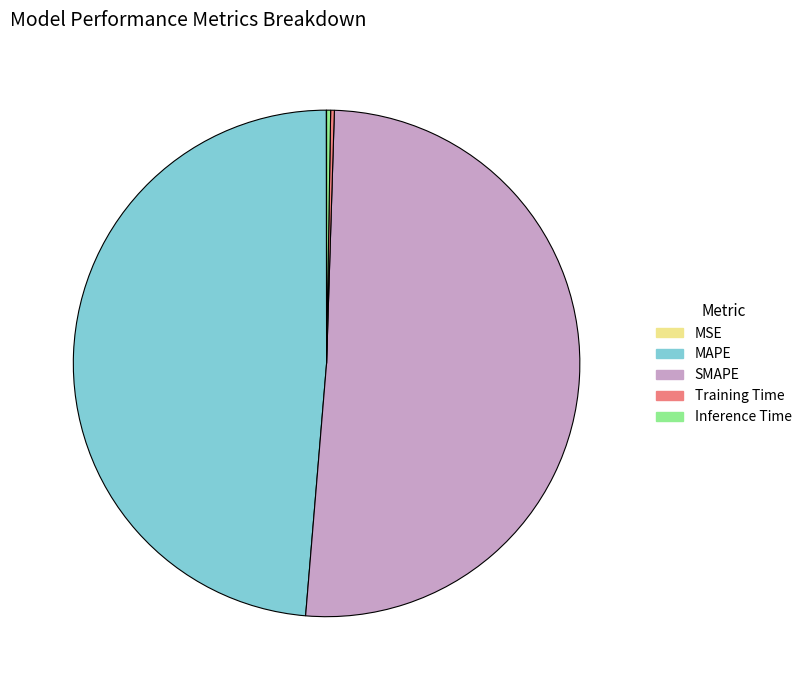

Which category accounts for the majority?

SMAPE